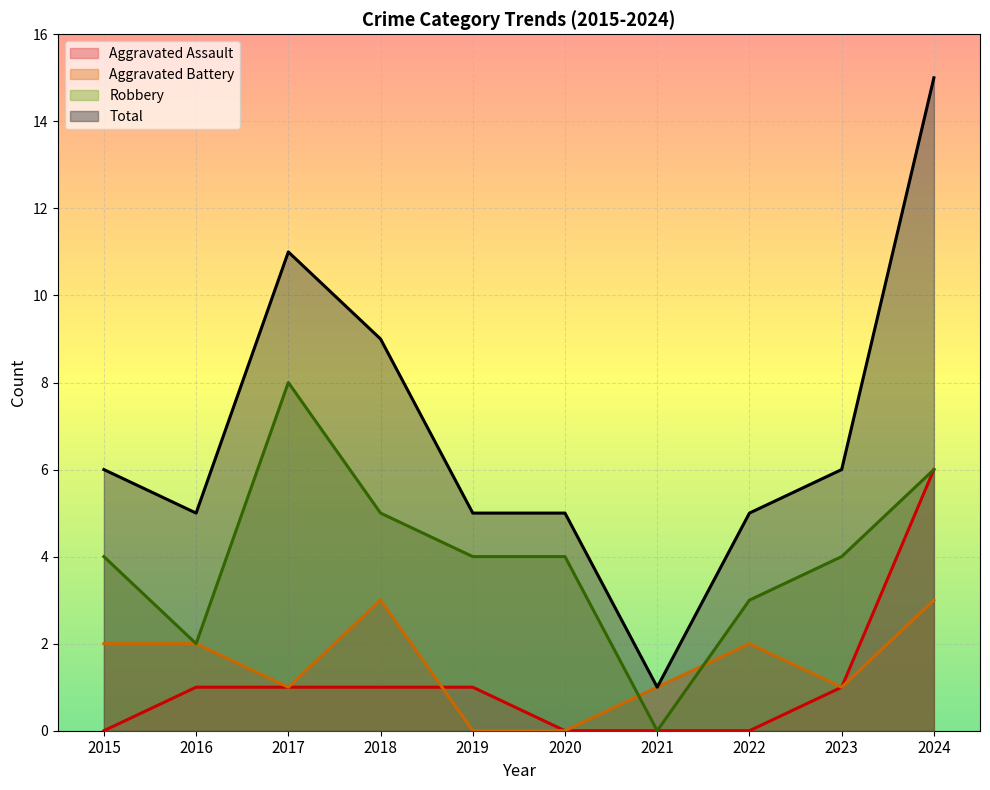

At which category is the sum across all series the highest?

2024